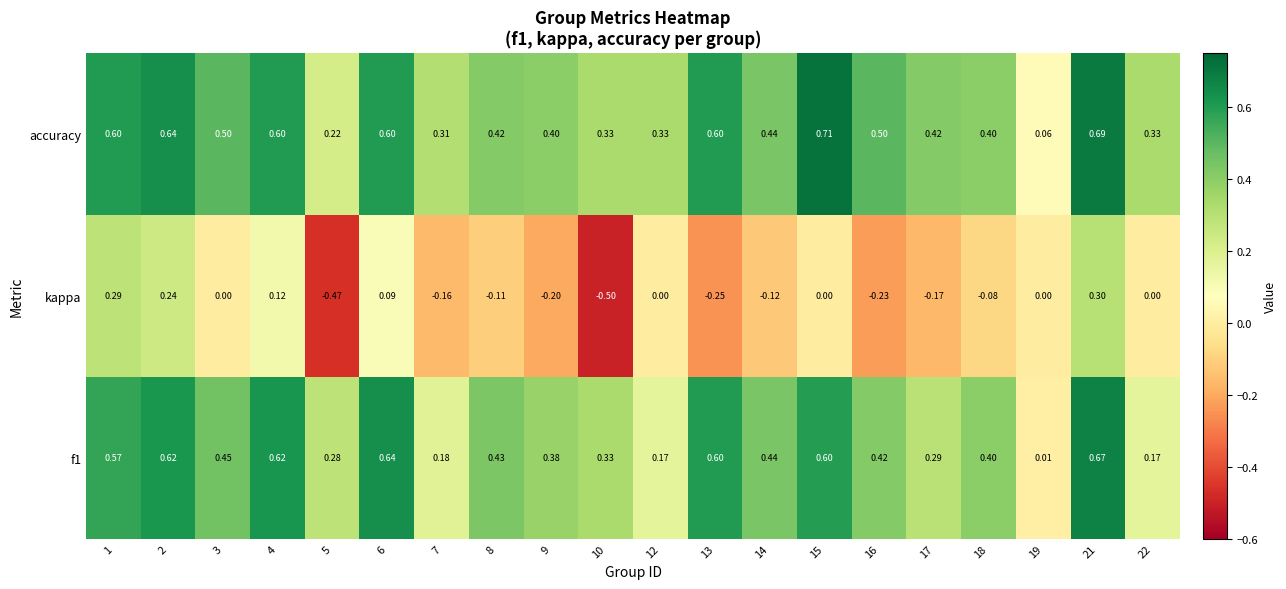

Which series changed the most between 14 and 21?

kappa